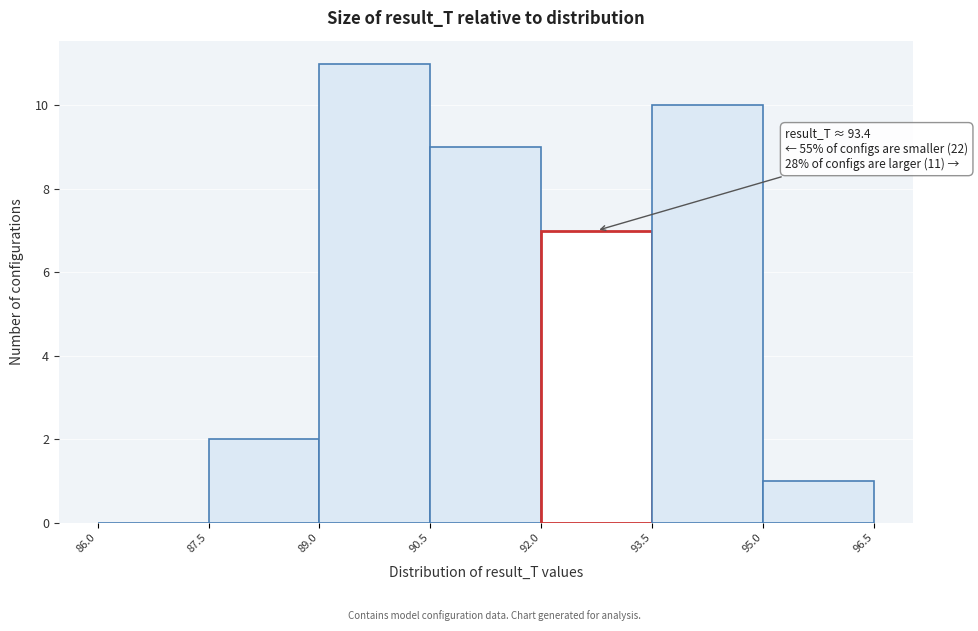

Over which range of the x-axis is the bar tallest?

89.0 to 90.5